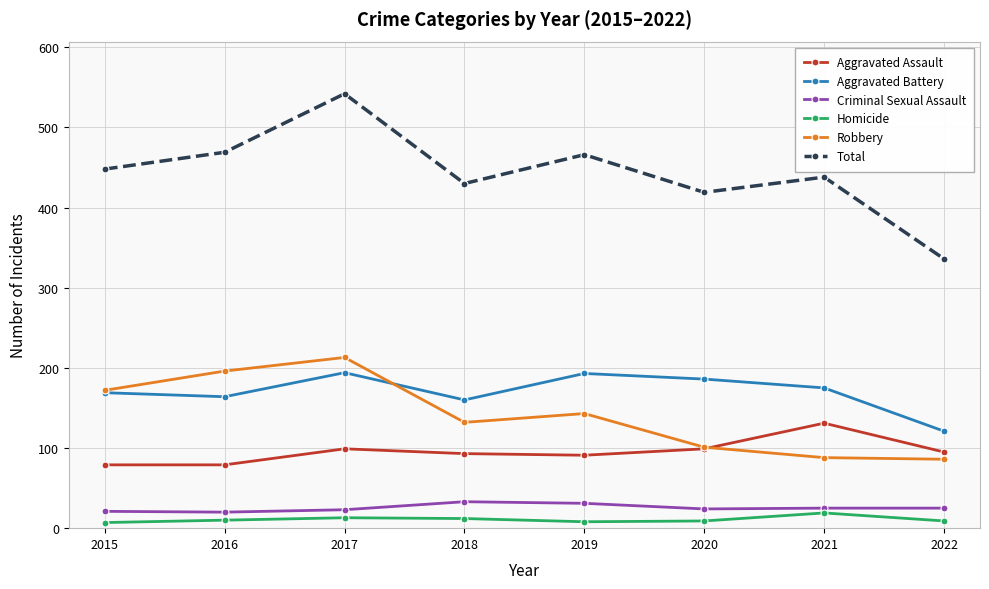

What is the minimum value for Criminal Sexual Assault?

20